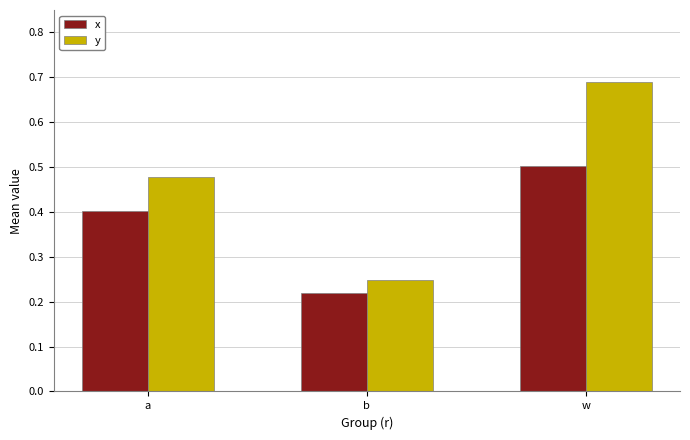

What are all the series names shown in the legend?

x, y